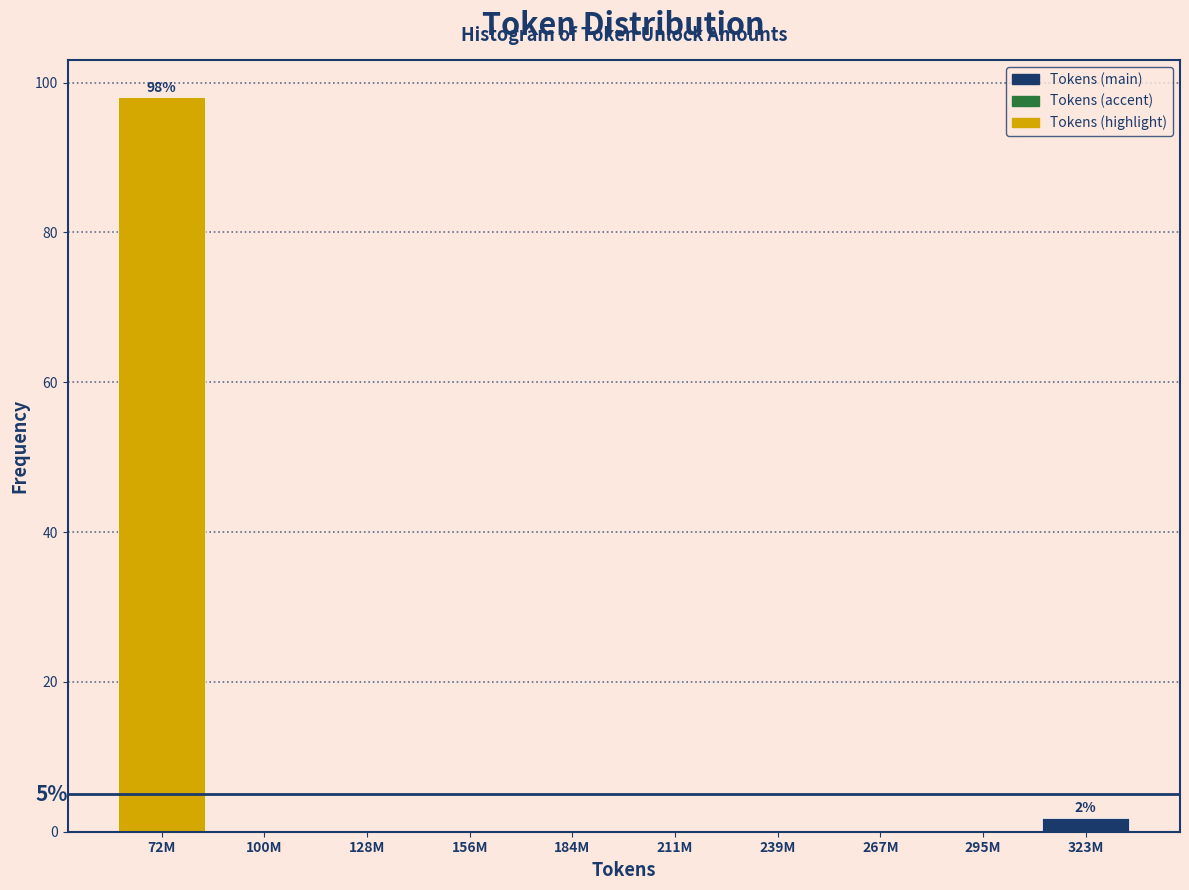

Reading right to left, transcribe all the data shown in this chart.

323M=1.9	295M=0.0	267M=0.0	239M=0.0	211M=0.0	184M=0.0	156M=0.0	128M=0.0	100M=0.0	72M=98.1